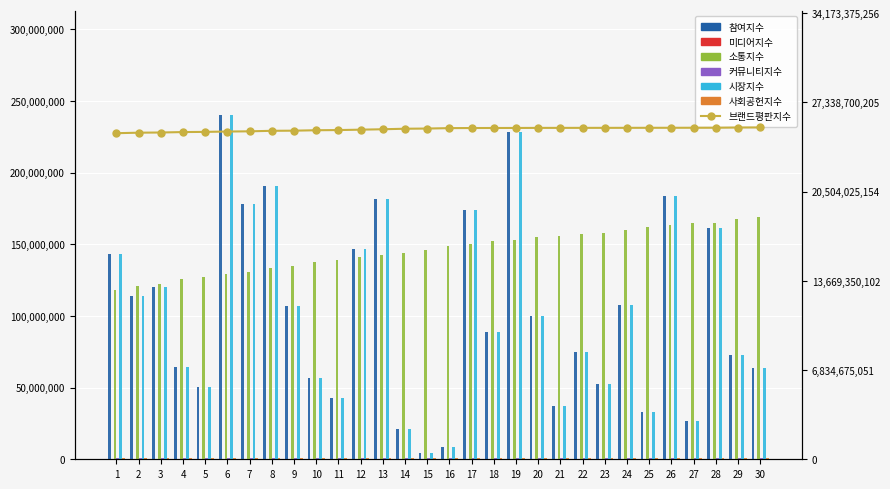

Reading left to right, transcribe all the data shown in this chart.

참여지수: 143235080.0	114184768.0	120107056.0	64340920.0	50721600.0	240389480.0	178274848.0	190702680.0	107242752.0	56594112.0	42906408.0	146449544.0	181542008.0	20924864.0	4429536.0	8726200.0	173764376.0	88921408.0	228645992.0	100025544.0	37264008.0	74818992.0	52593152.0	107831328.0	32937520.0	183524968.0	26803024.0	161297952.0	72932624.0	63865568.0
소통지수: 117777384.8	120720012.4	121927059.6	125543887.2	126926749.2	129565197.6	130887705.6	133704363.2	134665801.2	137517279.2	138732183.2	141109117.6	142345379.6	144007275.2	145643816.8	148900462.4	150094862.8	151991483.6	152745595.2	154737978.8	155455361.2	157239734.0	157990941.2	159980260.4	162018984.8	163162770.8	164523267.2	165120780.4	167738794.8	169101328.0
커뮤니티지수: 682700.0	684300.0	685100.0	686650.0	687450.0	689050.0	689800.0	691400.0	692200.0	693750.0	694550.0	696100.0	696900.0	698450.0	699250.0	700850.0	701600.0	703150.0	703950.0	705500.0	706300.0	707850.0	708650.0	710200.0	711800.0	712600.0	714150.0	714950.0	716500.0	717300.0
시장지수: 143235080.0	114184768.0	120107056.0	64340920.0	50721600.0	240389480.0	178274848.0	190702680.0	107242752.0	56594112.0	42906408.0	146449544.0	181542008.0	20924864.0	4429536.0	8726200.0	173764376.0	88921408.0	228645992.0	100025544.0	37264008.0	74818992.0	52593152.0	107831328.0	32937520.0	183524968.0	26803024.0	161297952.0	72932624.0	63865568.0
사회공헌지수: 676350.0	677900.0	678700.0	680250.0	681050.0	682600.0	683400.0	684950.0	685750.0	687300.0	688100.0	689650.0	690450.0	692000.0	692800.0	694350.0	695150.0	696650.0	697450.0	699000.0	699800.0	701350.0	702150.0	703700.0	705250.0	706050.0	707600.0	708400.0	709950.0	710700.0
브랜드평판지수: 182783816.3	183063964.2	183171693.7	183417781.0	183517675.5	183714287.9	183828556.1	184122971.8	184195565.3	184439825.7	184535570.2	184761362.2	184991624.1	185284832.1	185388943.2	185622267.1	185678140.0	185701662.6	185718113.9	185757458.5	185763860.0	185773674.5	185777598.1	185788254.8	185806096.0	185816304.8	185834468.9	185848533.7	185973493.6	186011460.8